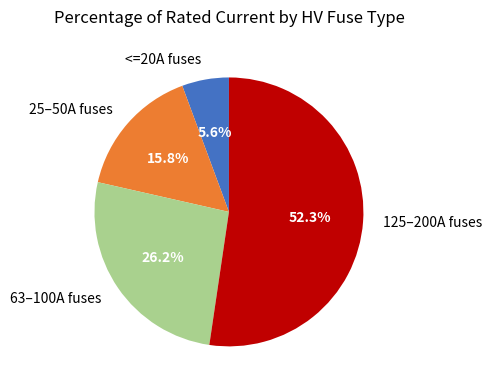

How much of the chart is everything except 25–50A fuses?

84.2%